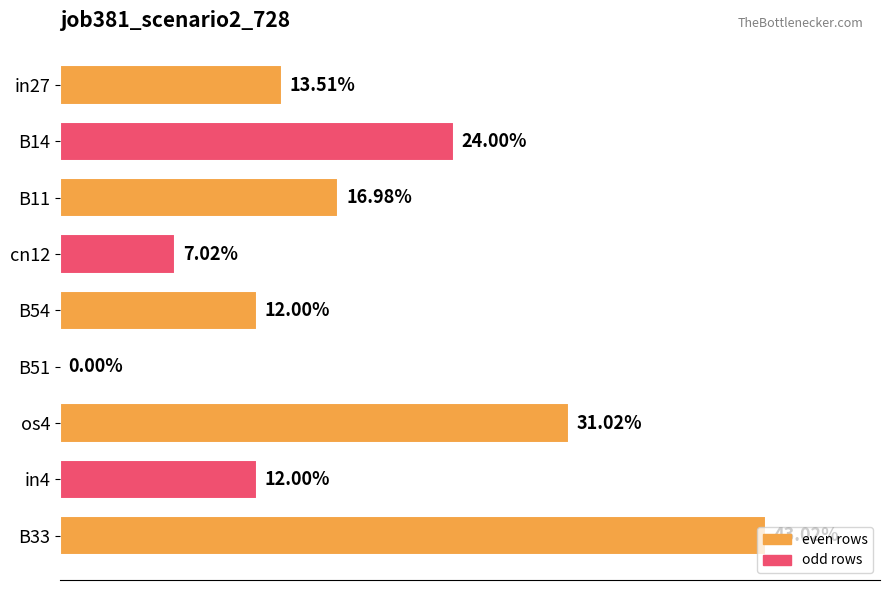

How many values are between 0 and 1?

9